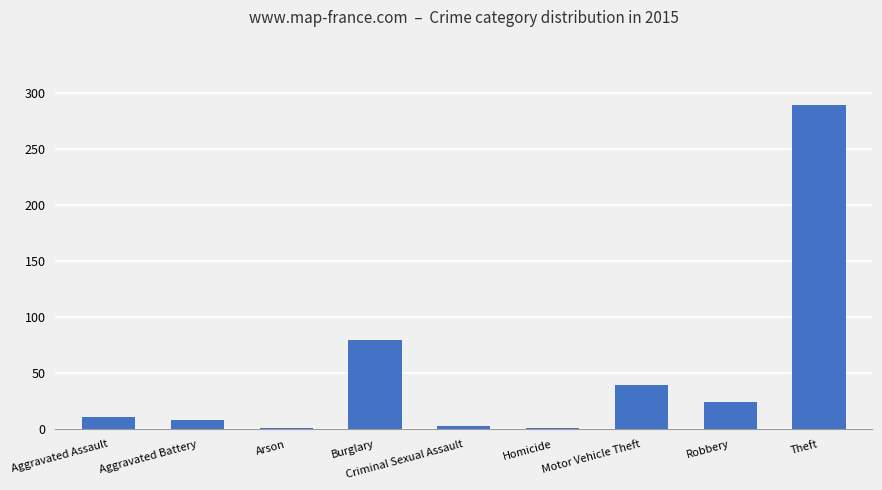

What is the sum of all values?

458